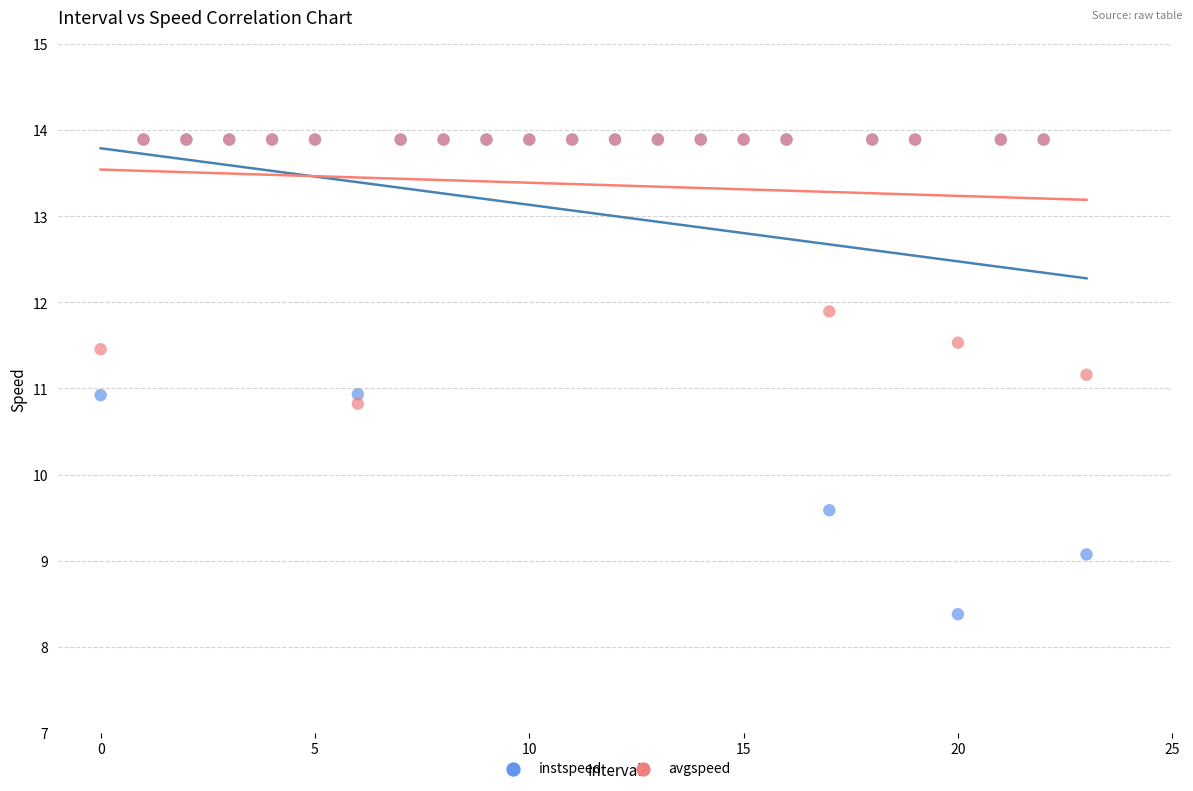

Which series has the widest spread of Y values?

instspeed